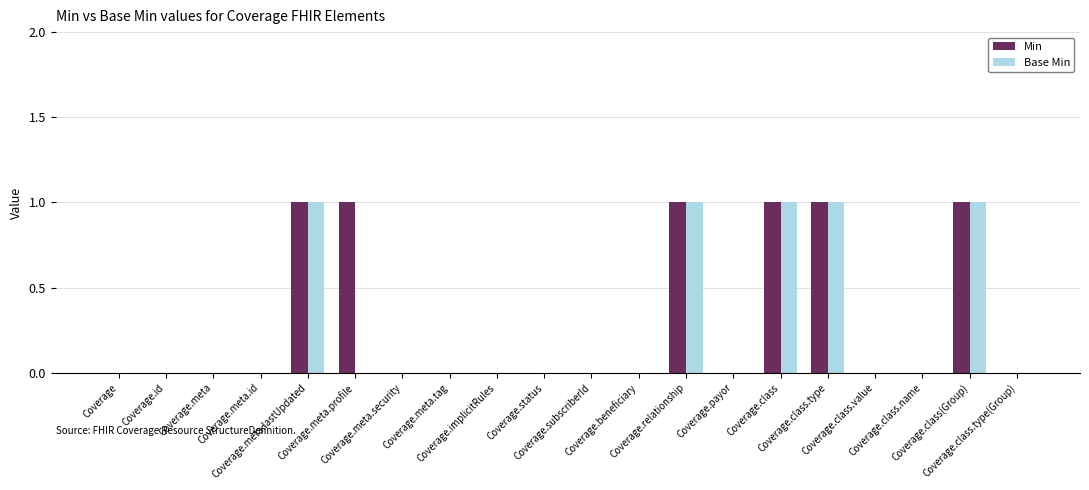

Reading left to right, transcribe all the data shown in this chart.

Min: 0	0	0	0	1	1	0	0	0	0	0	0	1	0	1	1	0	0	1	0
Base Min: 0	0	0	0	1	0	0	0	0	0	0	0	1	0	1	1	0	0	1	0